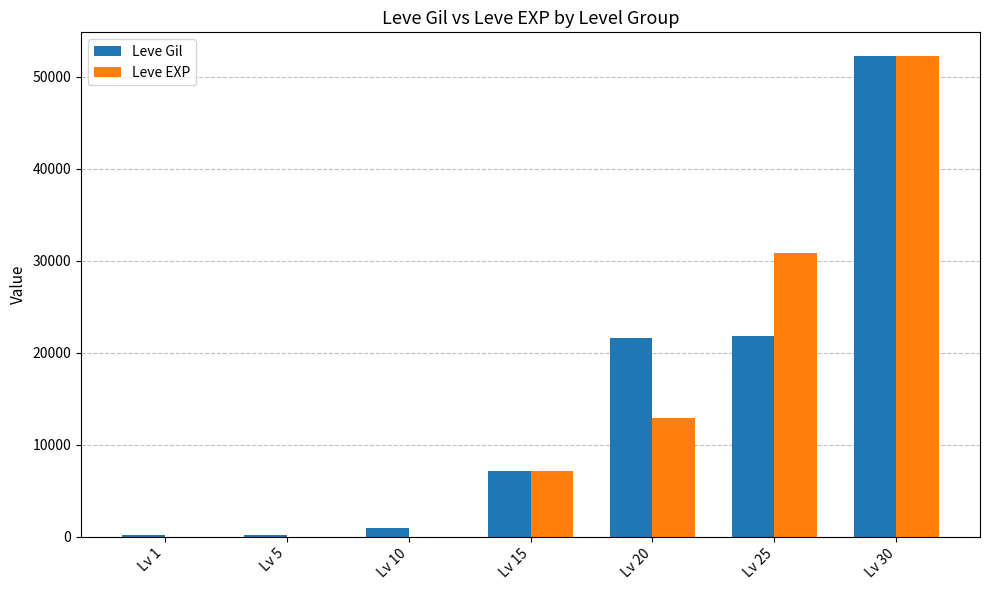

What is the total value across all series at Lv 20?

34560